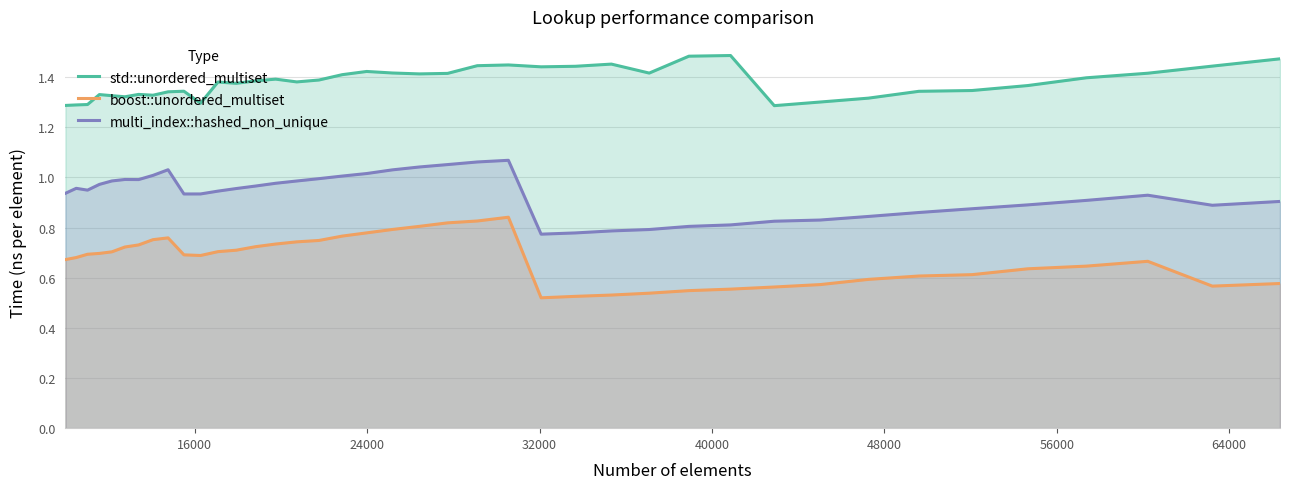

List the series in order of their overall mean, lowest first.

boost::unordered_multiset, multi_index::hashed_non_unique, std::unordered_multiset